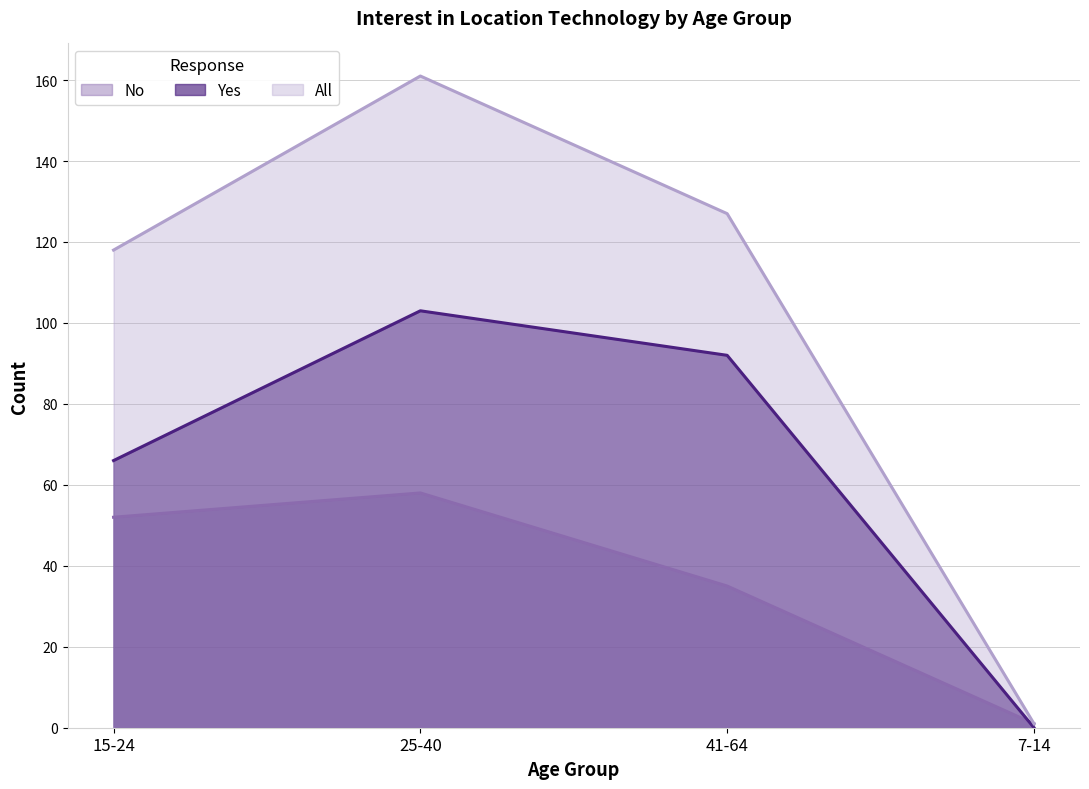

Which series has the largest range (max minus min)?

All